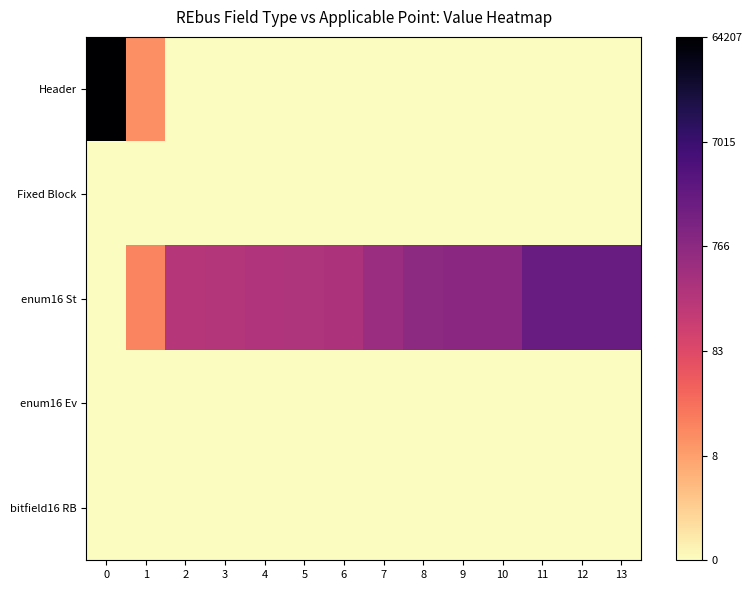

Rank the series at 5 from highest to lowest value.

enum16 St, Header, Fixed Block, enum16 Ev, bitfield16 RB